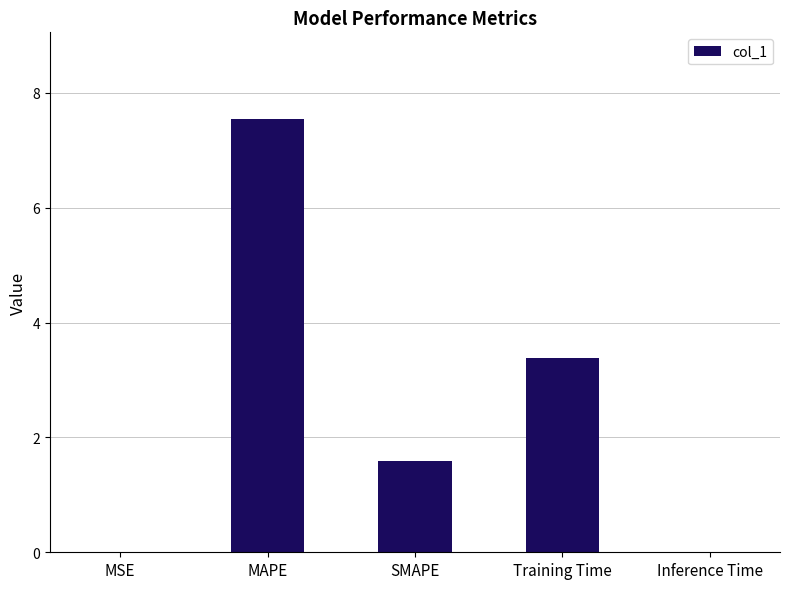

What is the sum of all values?

12.5